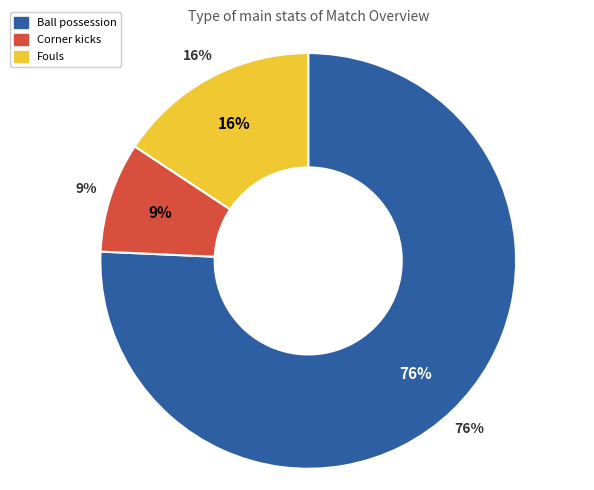

Rank the categories by value from lowest to highest.

Corner kicks, Fouls, Ball possession